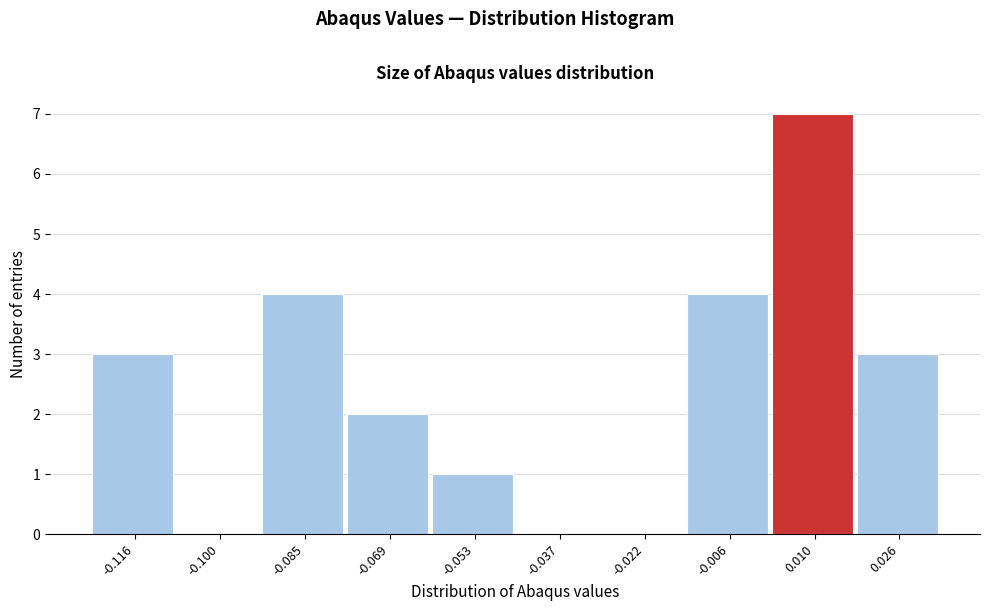

Reading right to left, what are all the values shown in this chart?

0.026=3	0.010=7	-0.006=4	-0.022=0	-0.037=0	-0.053=1	-0.069=2	-0.085=4	-0.100=0	-0.116=3